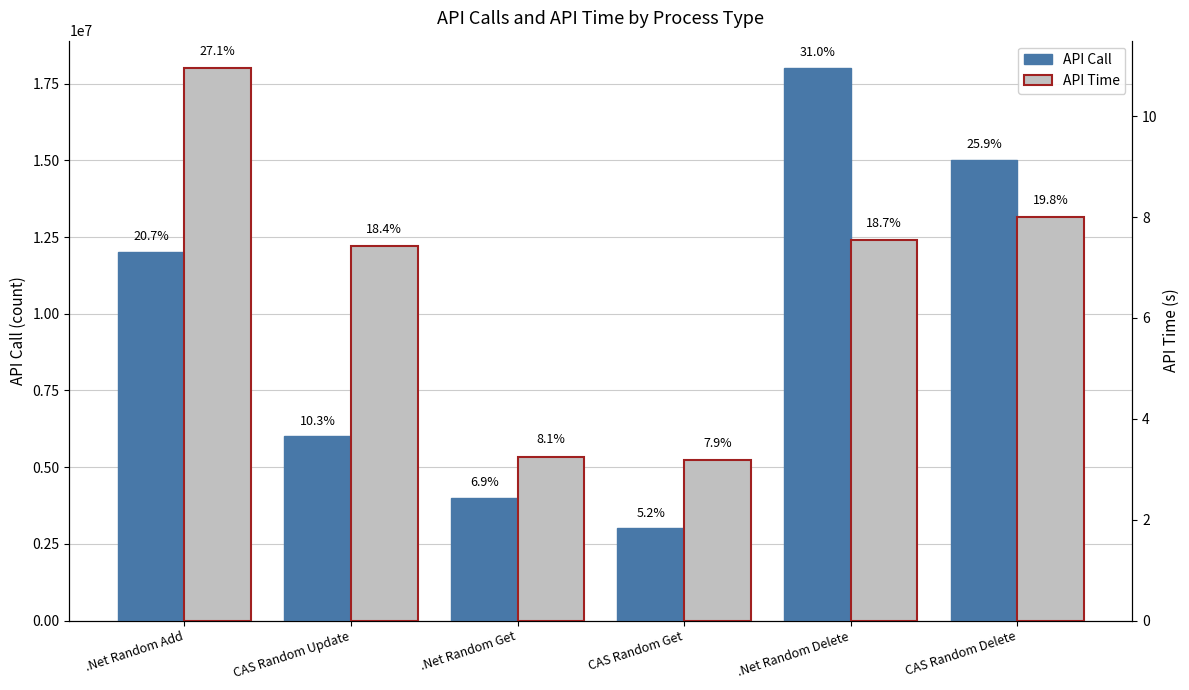

What are all the series names shown in the legend?

API Call, API Time